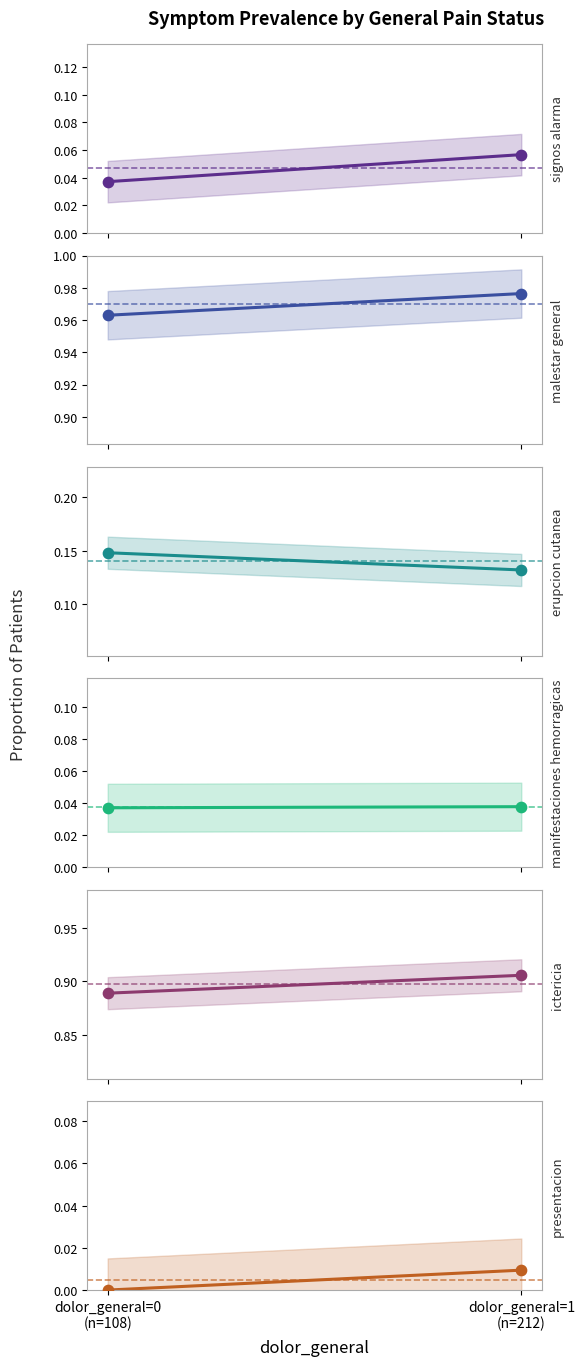

Which series contains the highest Y value?

malestar_general